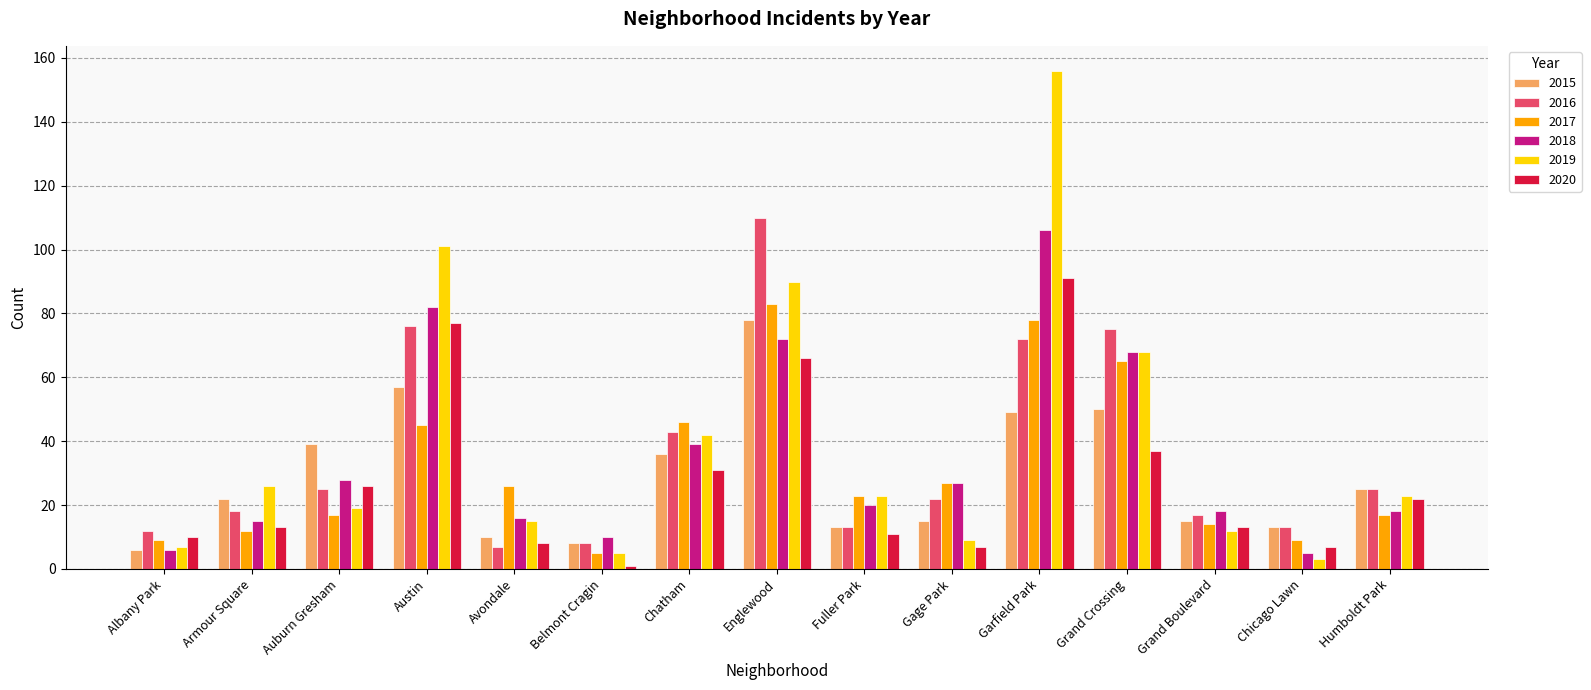

What is the average value of the 2020 series?

28